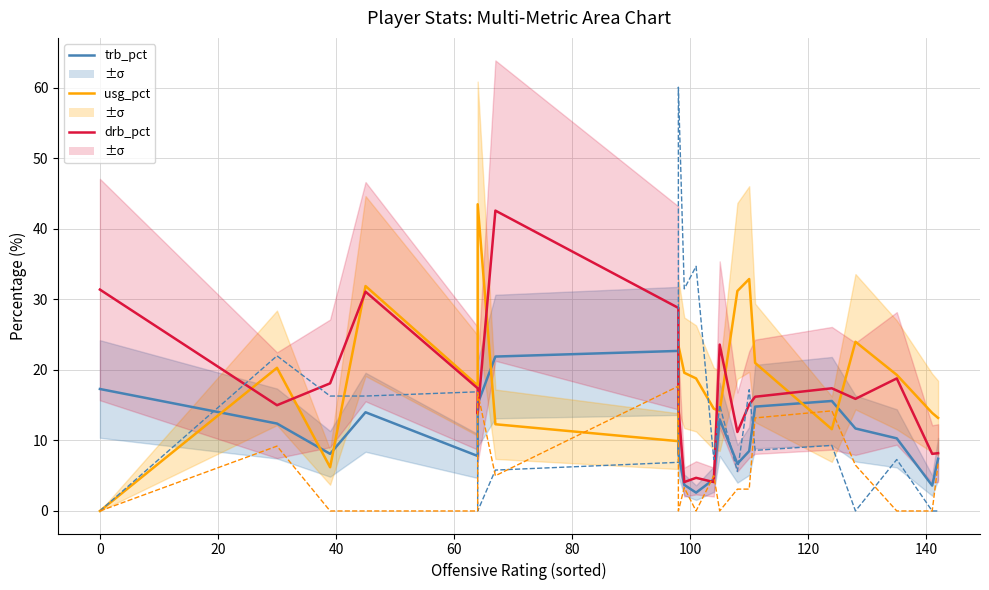

How many interior local peaks does the trb_pct series have?

4